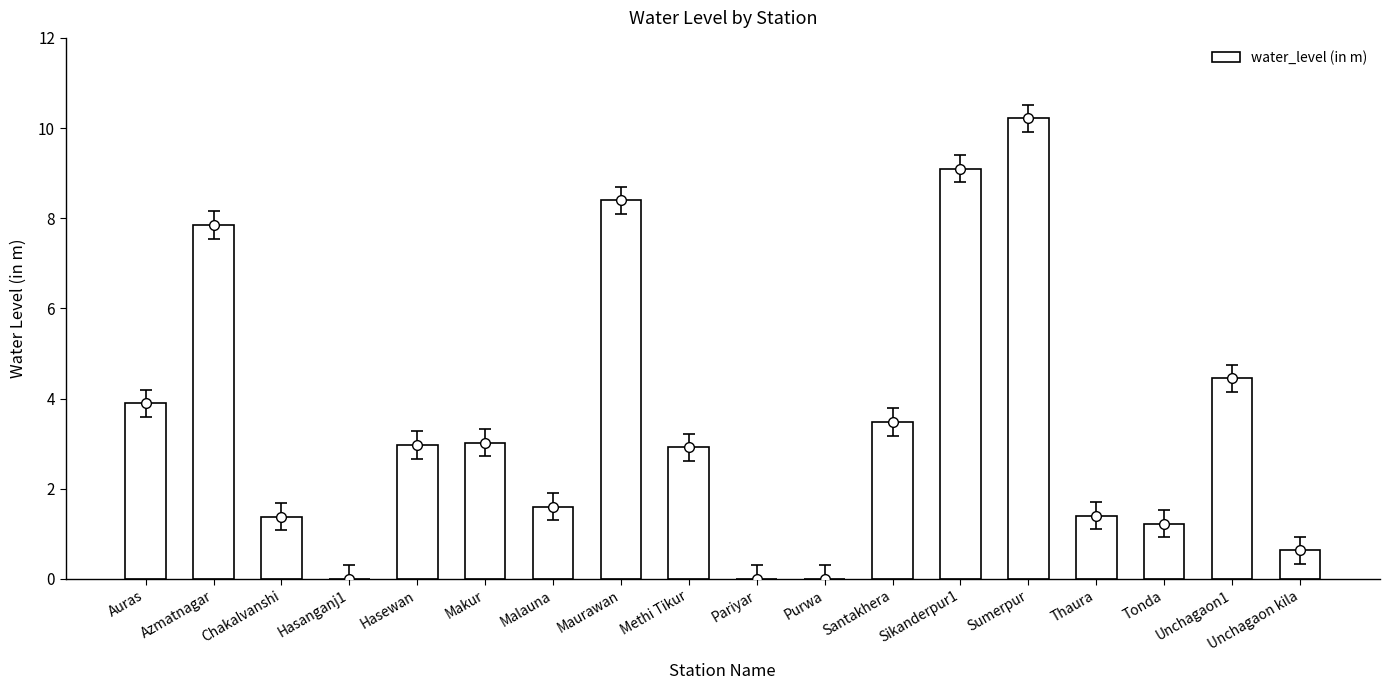

How many distinct data groups are displayed?

1